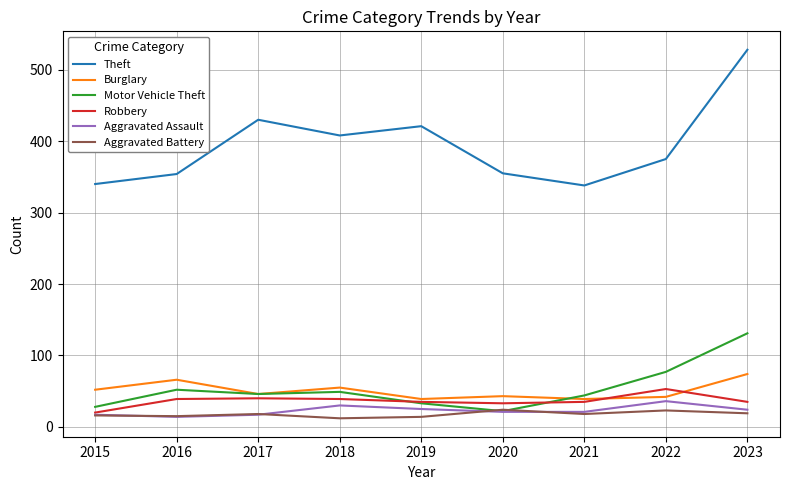

What is the sum of the Theft values at 2023 and 2017?

958